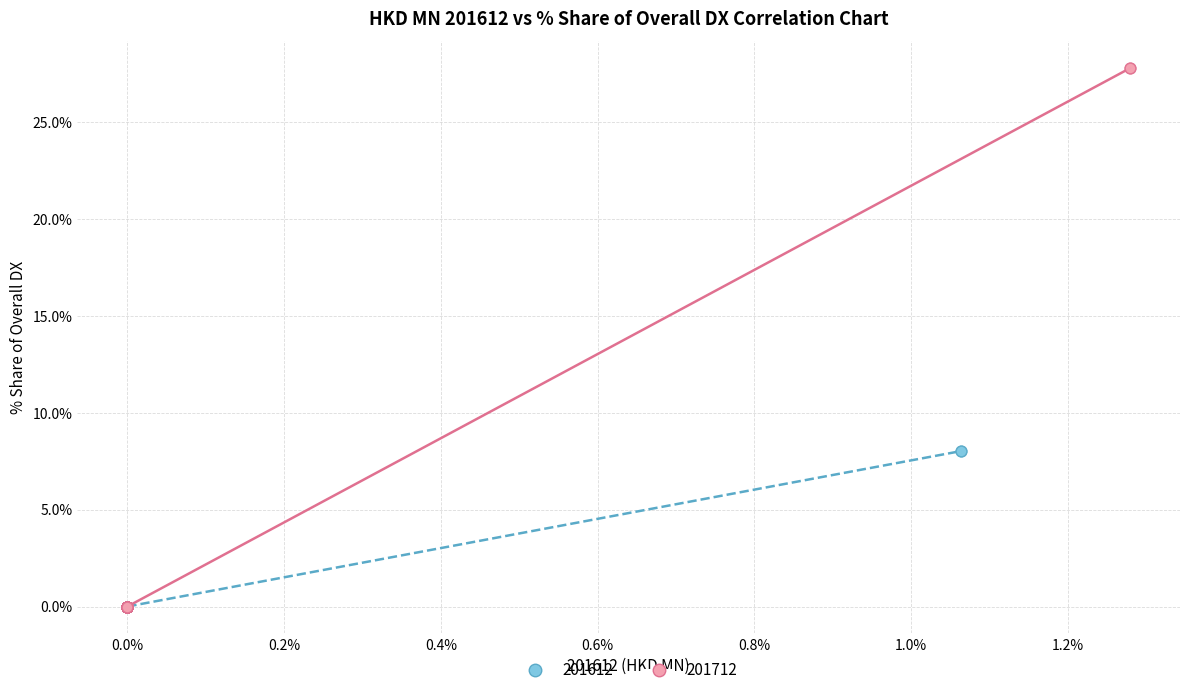

Which series reaches the maximum Y coordinate?

201712